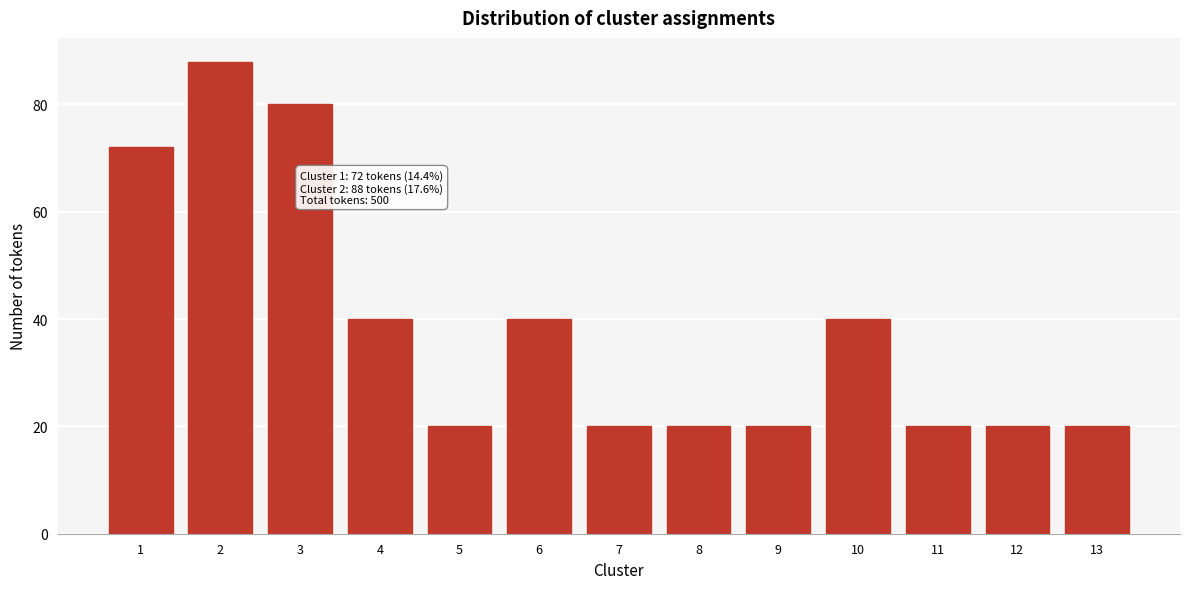

Reading right to left, transcribe all the data shown in this chart.

13=20	12=20	11=20	10=40	9=20	8=20	7=20	6=40	5=20	4=40	3=80	2=88	1=72